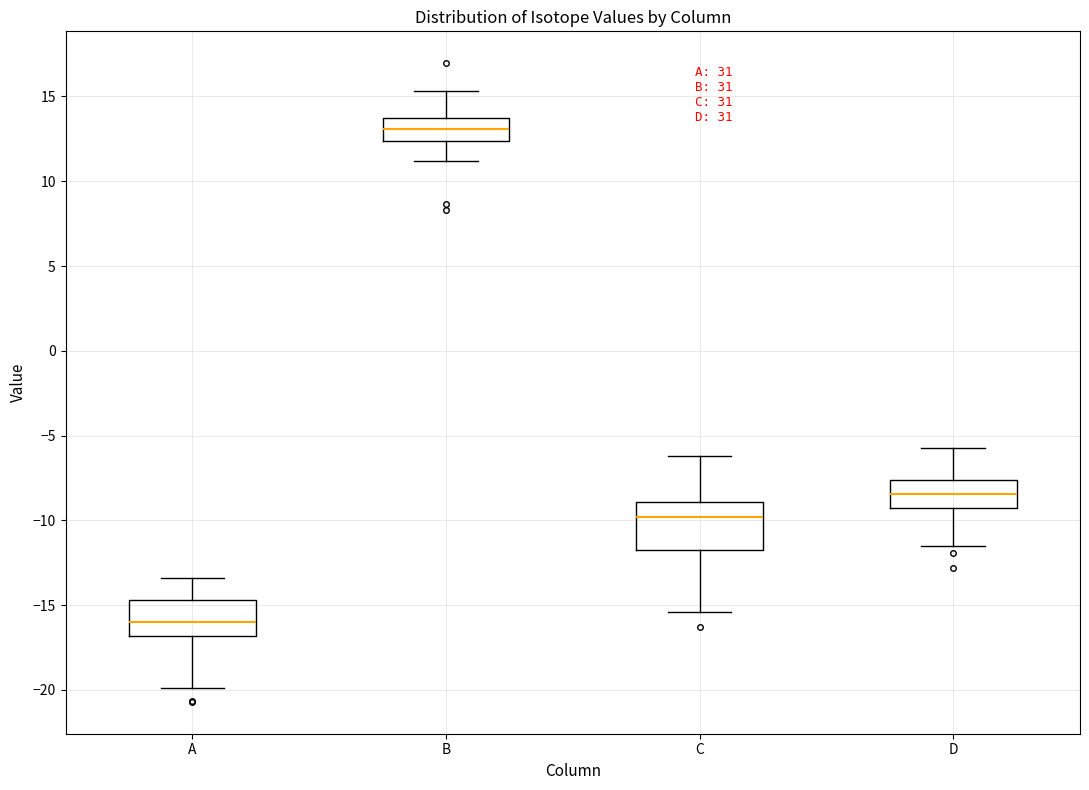

Where is the upper edge of the box for A on the y-axis? The values are not printed on the chart, so give them approximately, as read against the axis.

-14.5